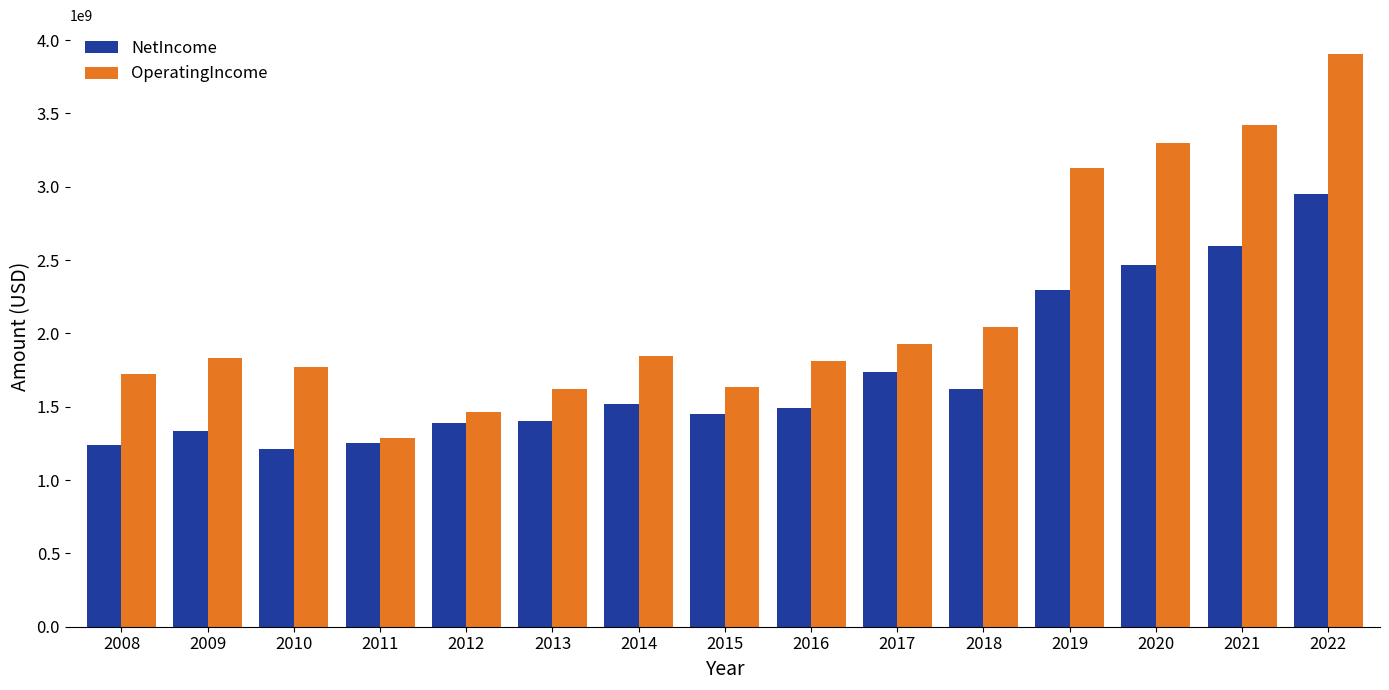

Rank the series by their maximum value, from highest to lowest.

OperatingIncome, NetIncome